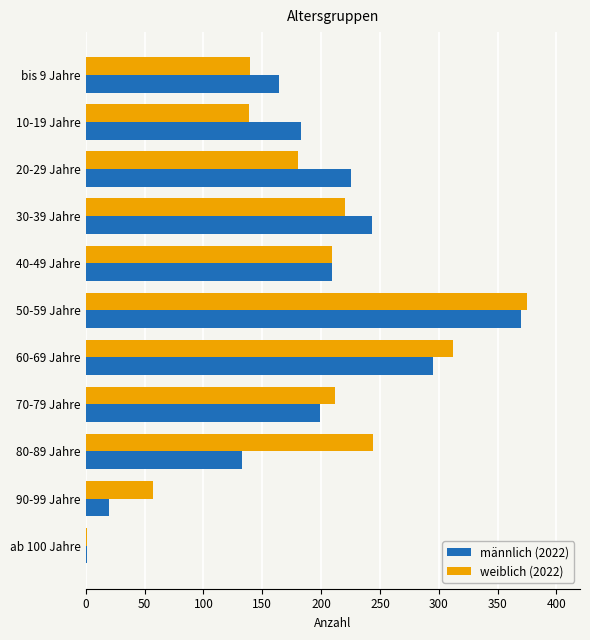

What is the sum of the männlich (2022) values at 30-39 Jahre and 70-79 Jahre?

442